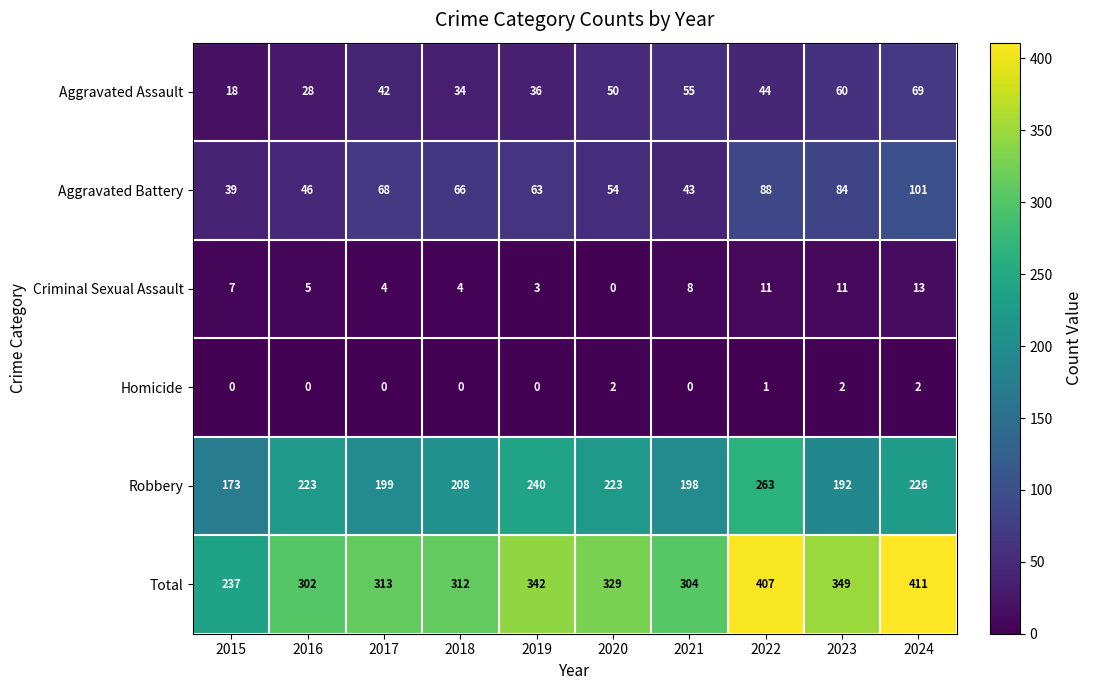

Which category has the highest value across all series?

2024